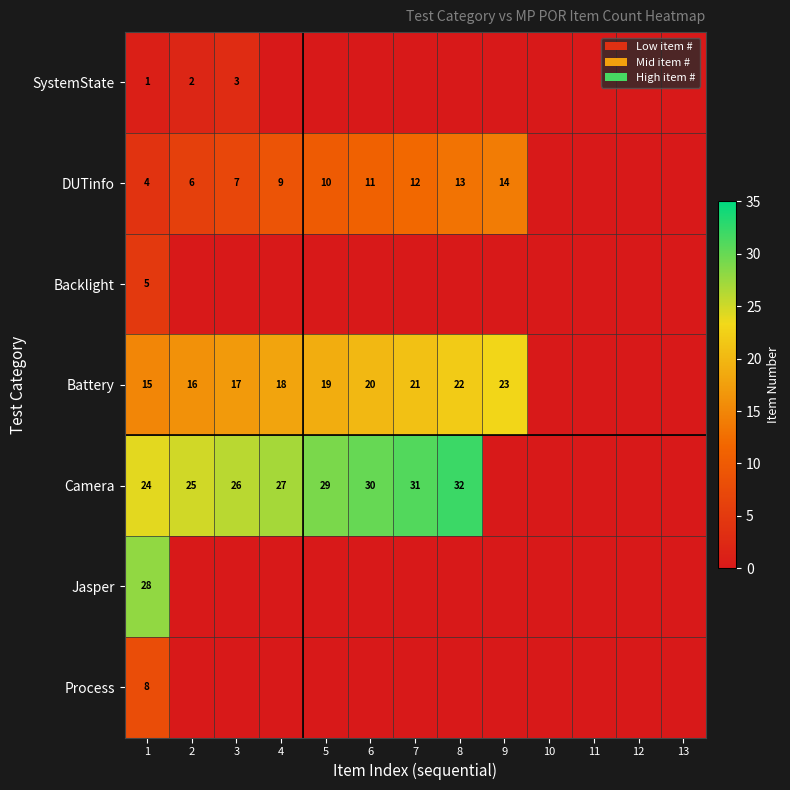

The value of Backlight at 1 is 3. True or false?

False